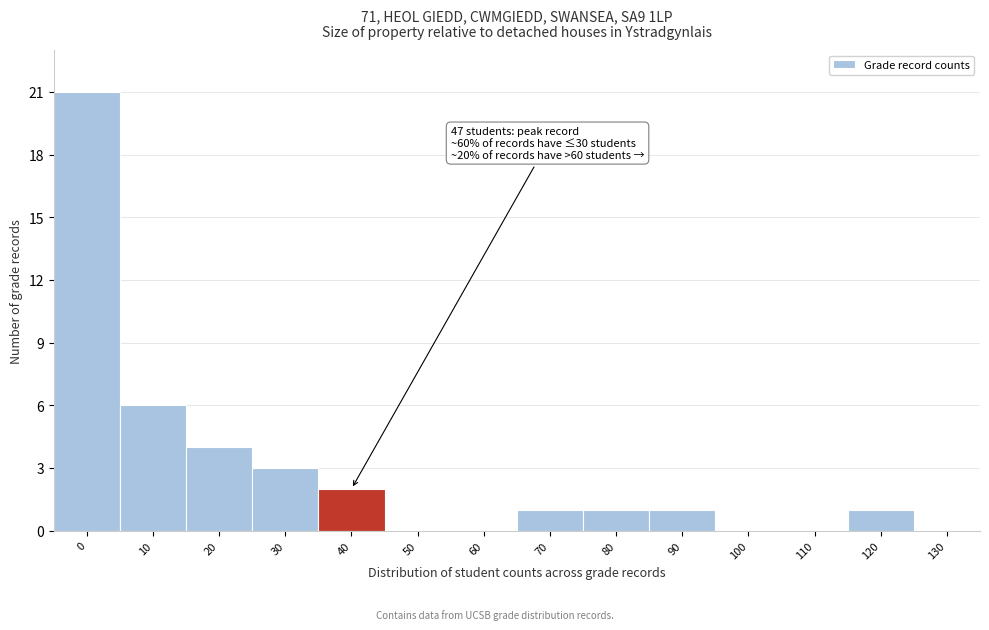

Reading left to right, what are all the values shown in this chart?

0=21	10=6	20=4	30=3	40=2	50=0	60=0	70=1	80=1	90=1	100=0	110=0	120=1	130=0